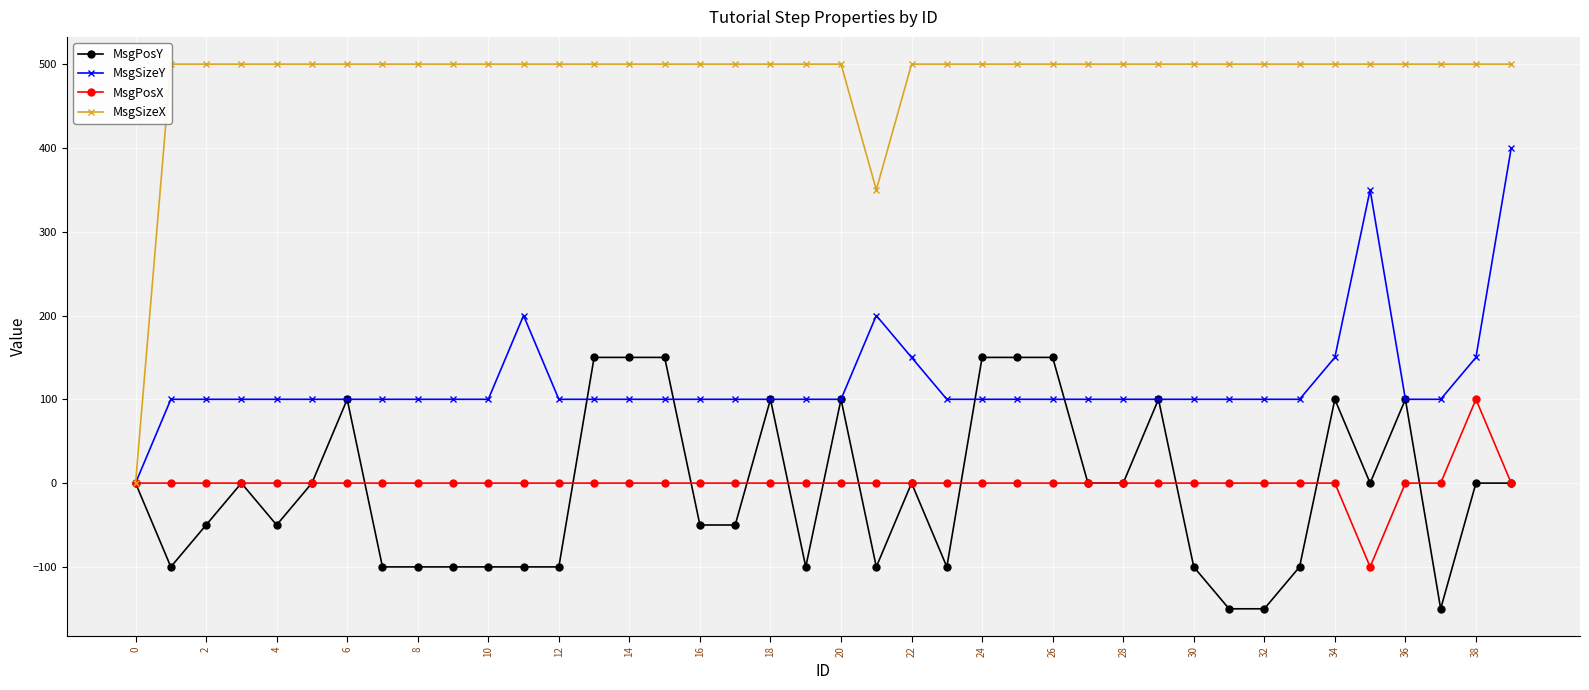

In MsgPosY, how many points are lower than both neighbors (excluding endpoints)?

7